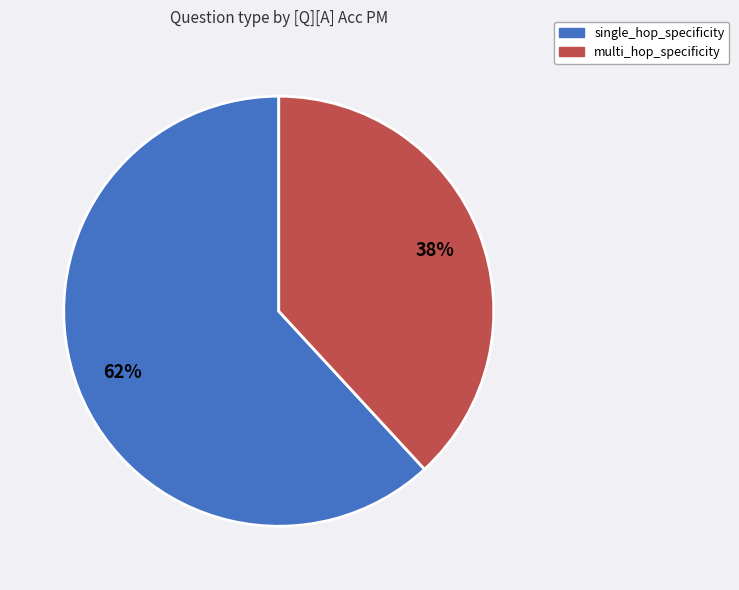

Which category has the smallest portion of the pie?

multi_hop_specificity